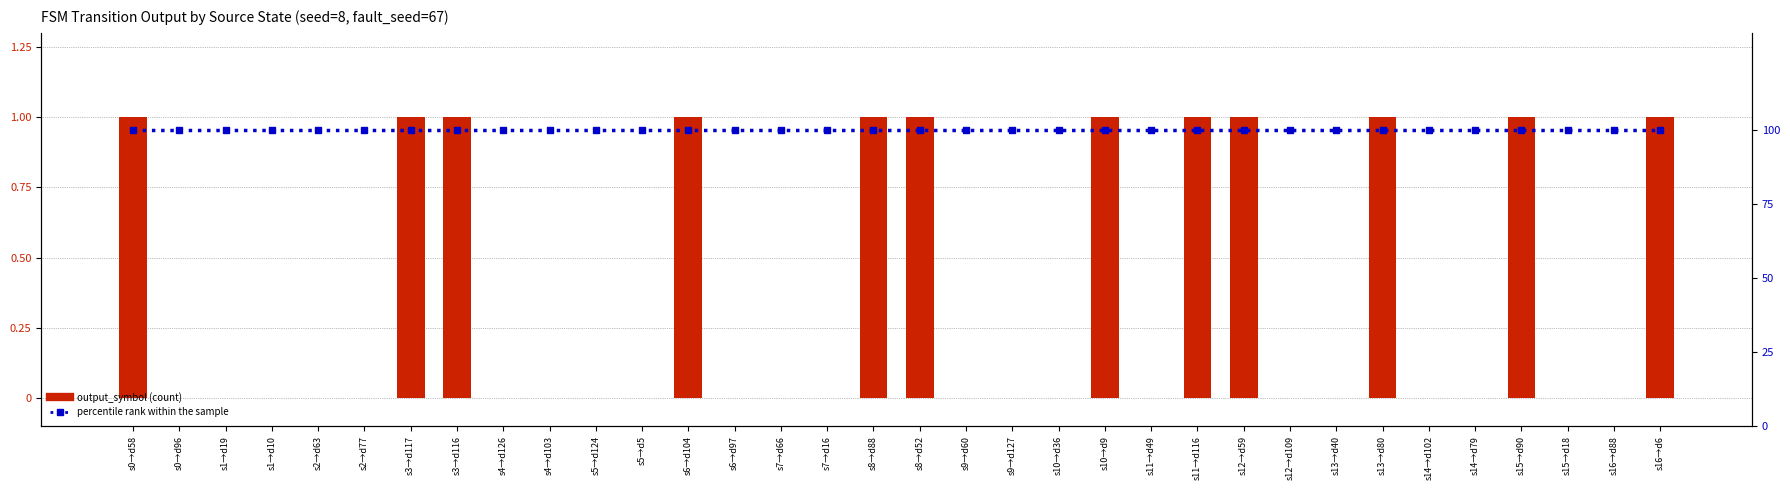

List the labels in order of output_symbol value, largest first.

s0→d58, s3→d117, s3→d116, s6→d104, s8→d88, s8→d52, s10→d9, s11→d116, s12→d59, s13→d80, s15→d90, s16→d6, s0→d96, s1→d19, s1→d10, s2→d63, s2→d77, s4→d126, s4→d103, s5→d124, s5→d5, s6→d97, s7→d66, s7→d16, s9→d60, s9→d127, s10→d36, s11→d49, s12→d109, s13→d40, s14→d102, s14→d79, s15→d18, s16→d88